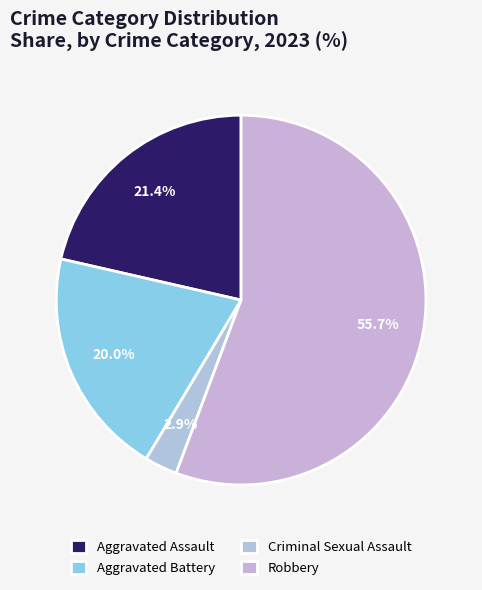

Is Robbery the majority of the pie?

Yes